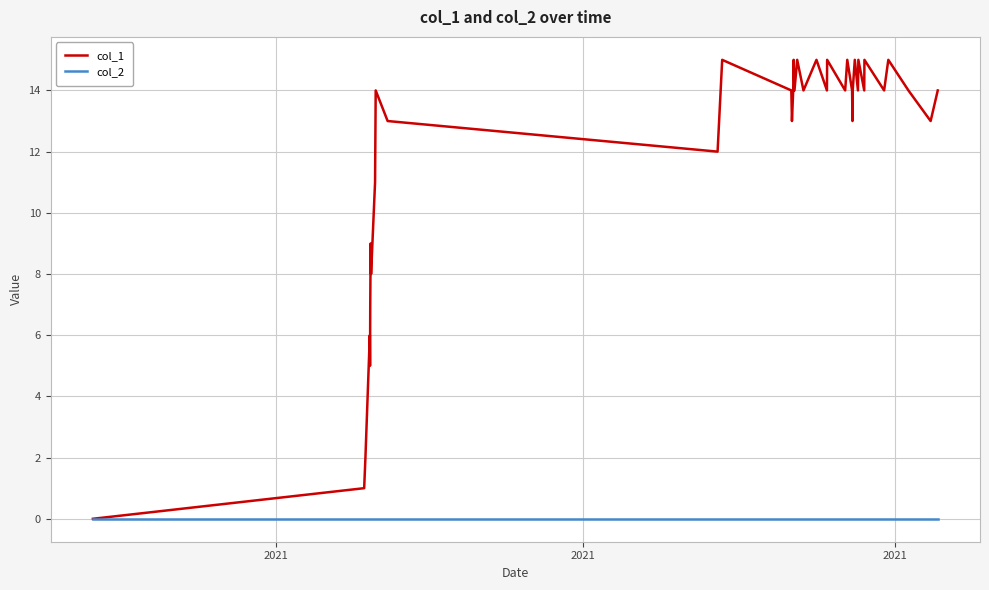

List the series in order of their overall mean, highest first.

col_1, col_2